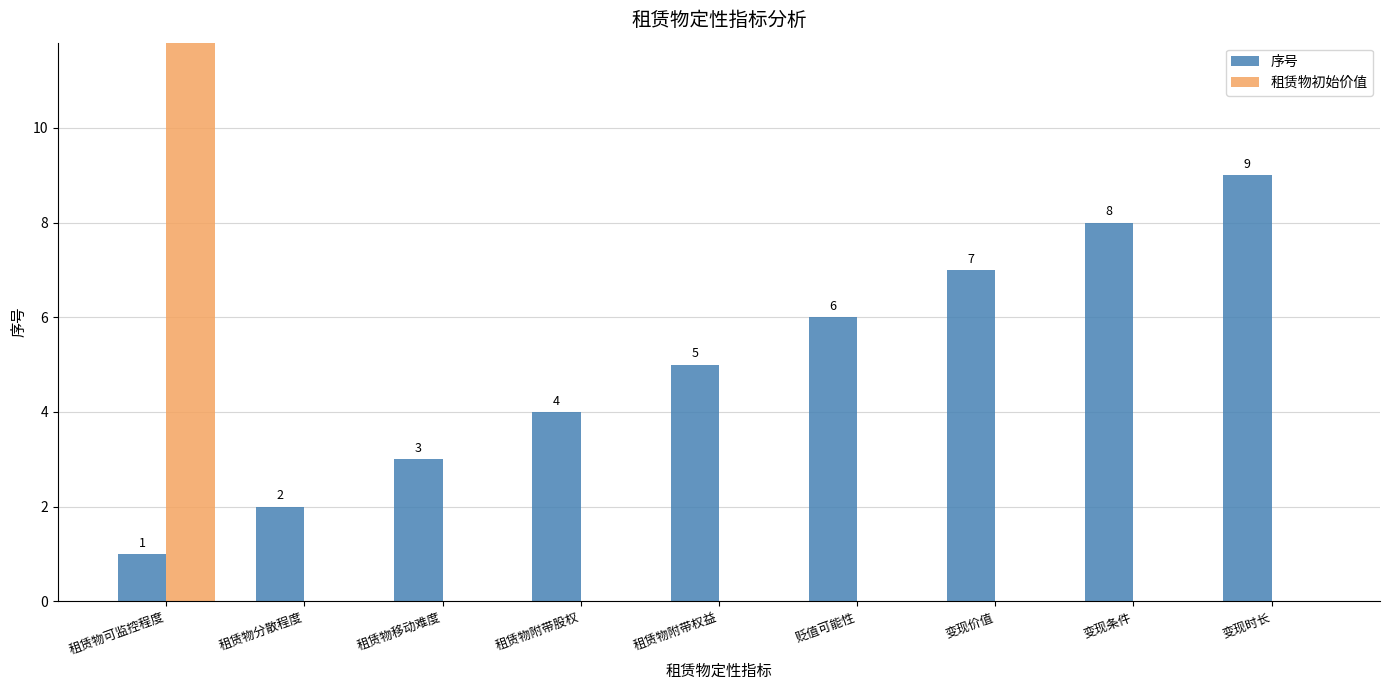

Reading right to left, what are all the values shown in this chart?

序号: 9	8	7	6	5	4	3	2	1
租赁物初始价值: 0	0	0	0	0	0	0	0	700